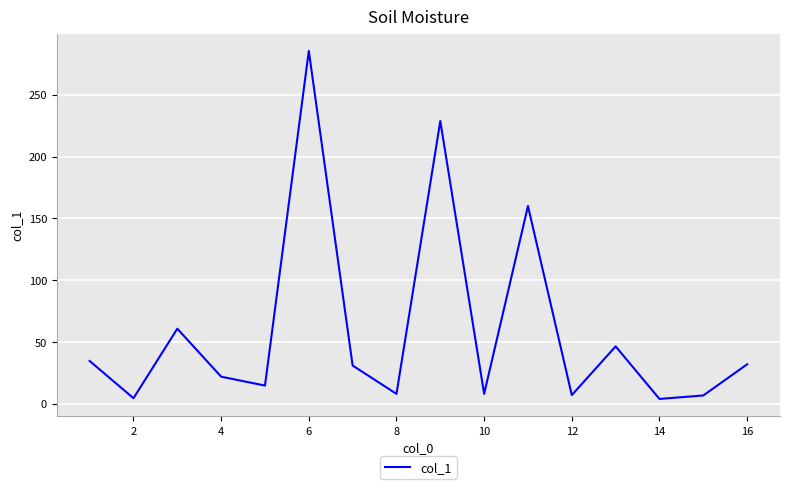

What is the difference between the maximum and minimum values?

281.4